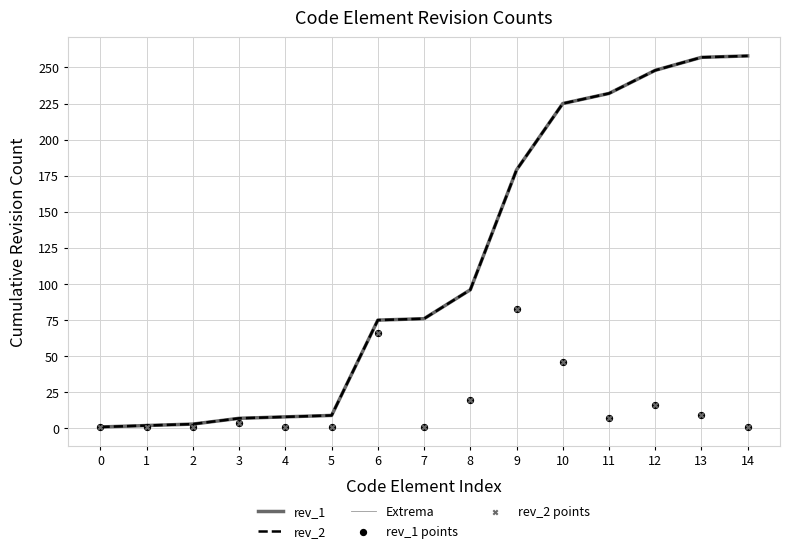

Which series has the largest total across all categories?

rev_2